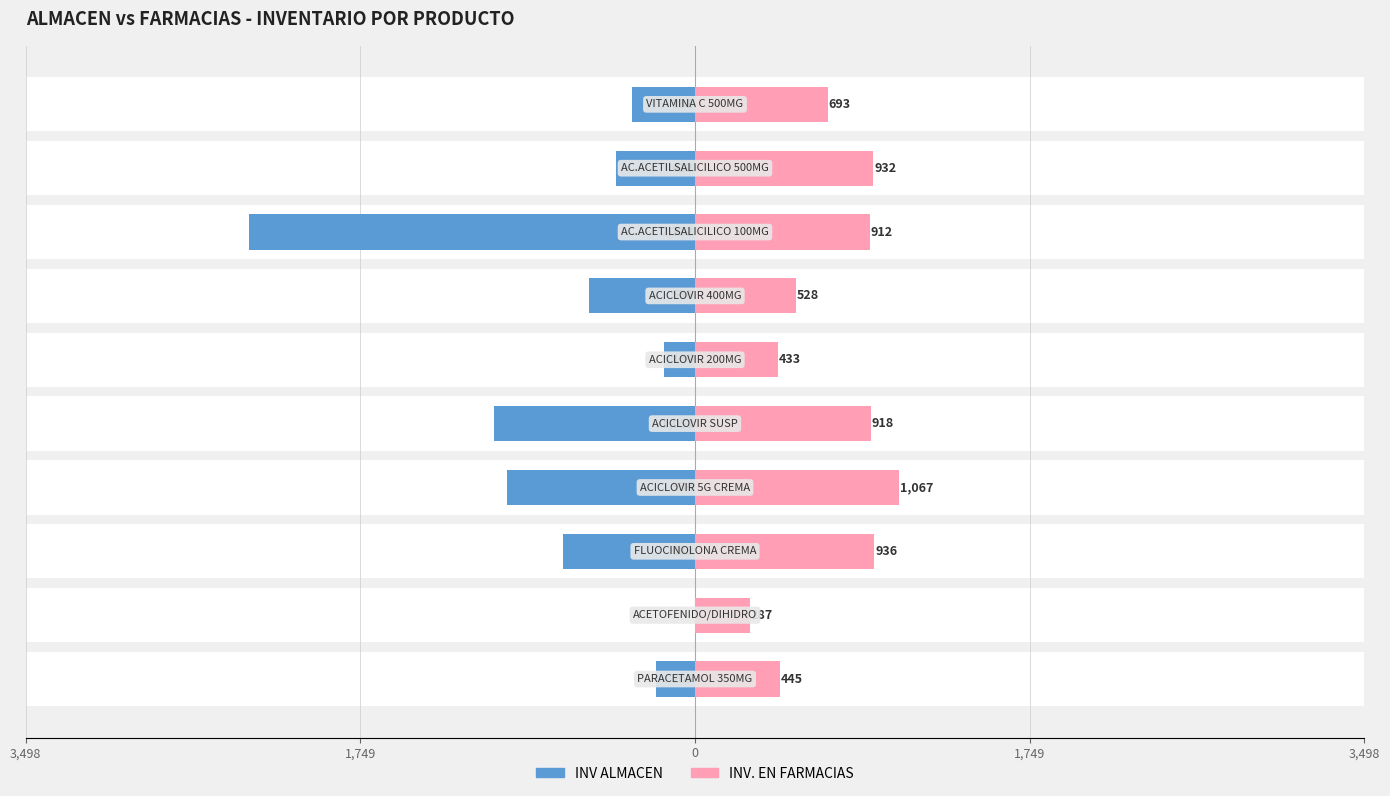

How many data points in INV ALMACEN are above -412?

4